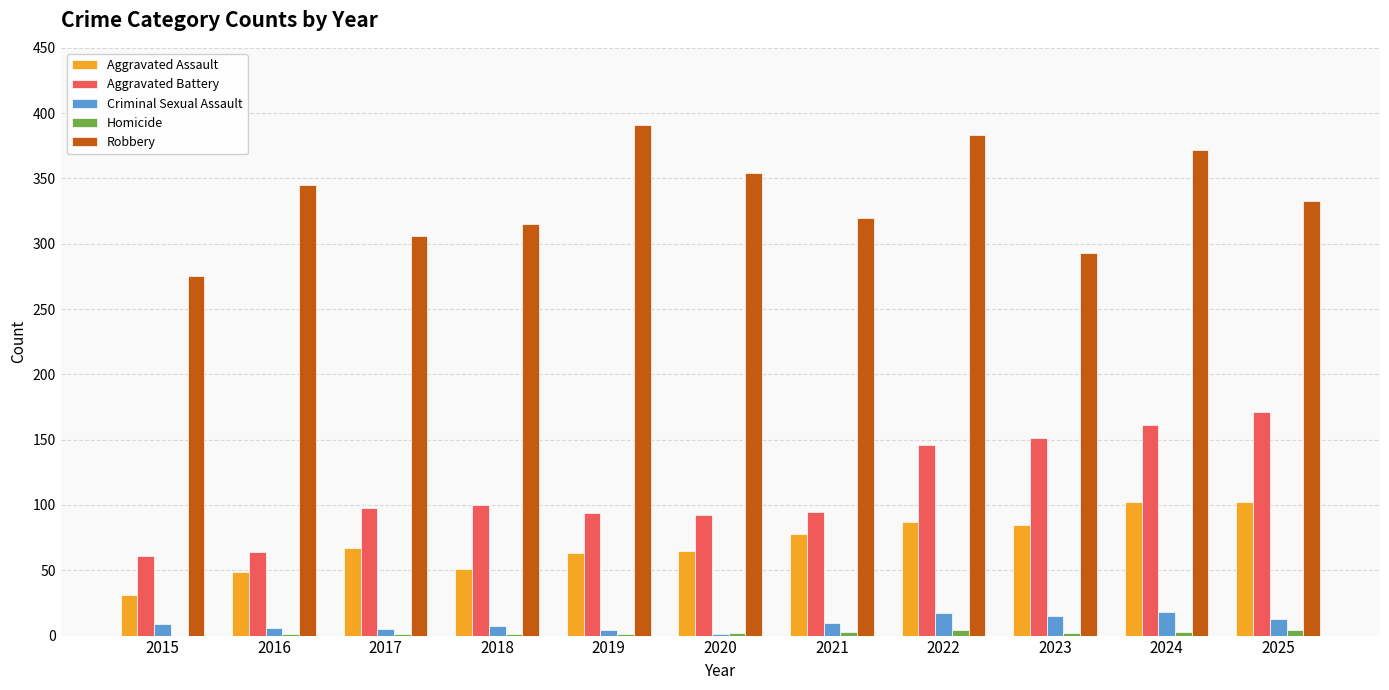

Is it true that Aggravated Assault equals 65 at 2020?

True